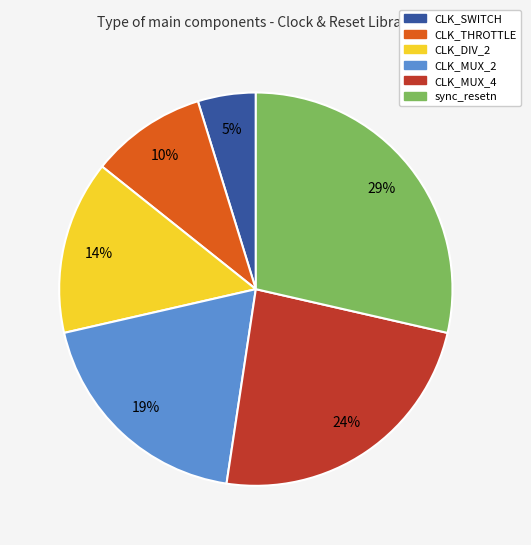

Is it true that sync_resetn is 29% of the pie?

True